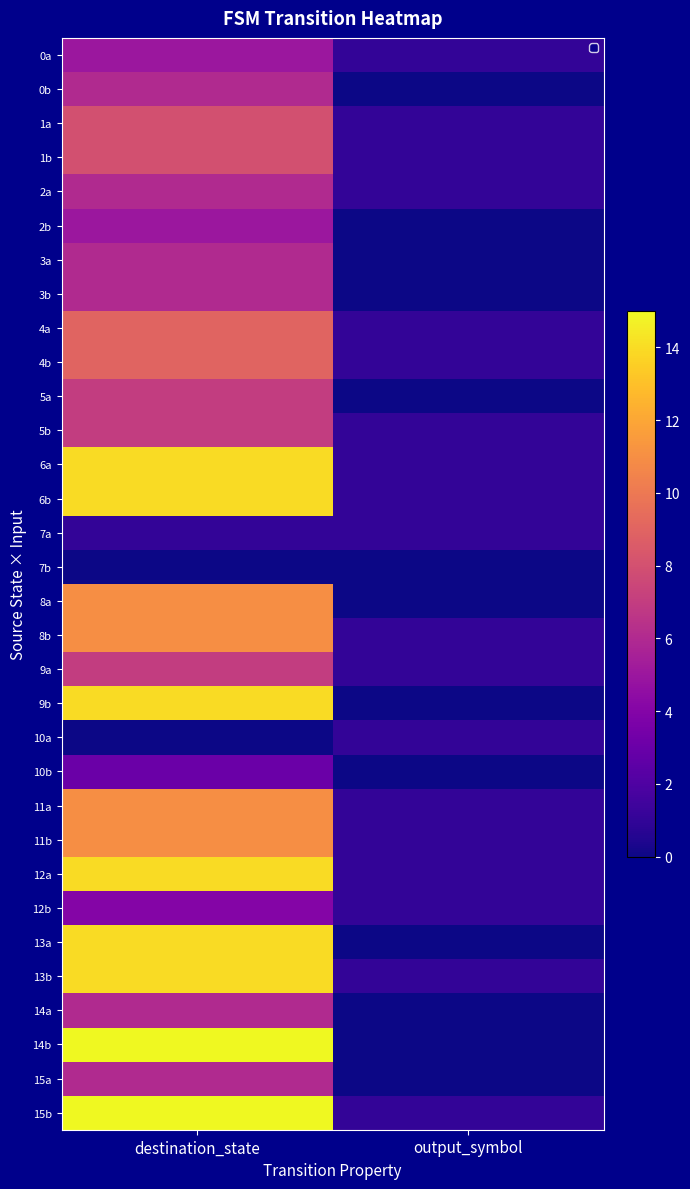

What is the sum of all 11b values?

12